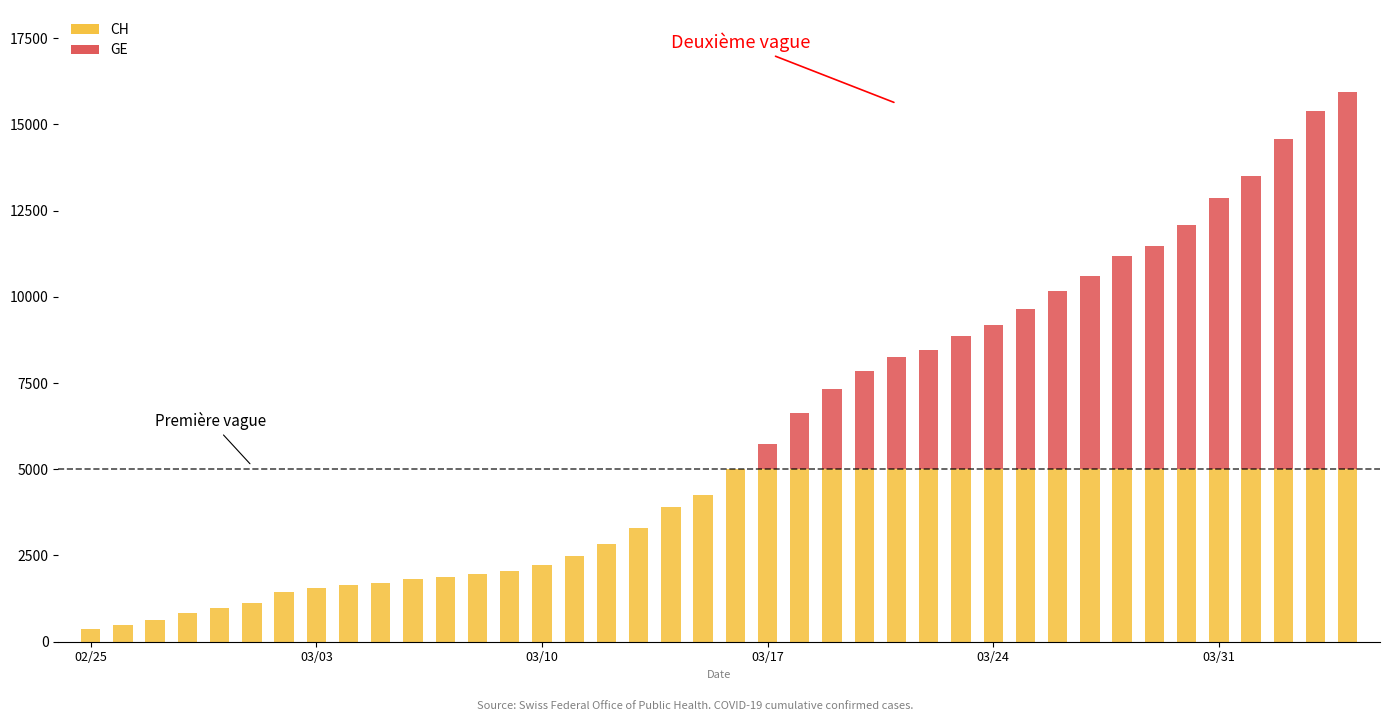

Reading right to left, extract all data points from this chart.

CH: 15926	15375	14561	13505	12852	12086	11467	11175	10613	10162	9642	9196	8855	8449	8249	7847	7323	6644	5731	5012	4259	3908	3291	2845	2472	2226	2051	1952	1885	1809	1715	1652	1544	1436	1113	981	840	630	479	375
GE: 15284	14733	13919	12863	12210	11444	10825	10533	9971	9520	9000	8554	8213	7807	7607	7205	6681	6002	5174	4485	3978	3627	3010	2574	2201	1955	1780	1681	1614	1538	1447	1384	1278	1171	1083	981	840	630	479	375